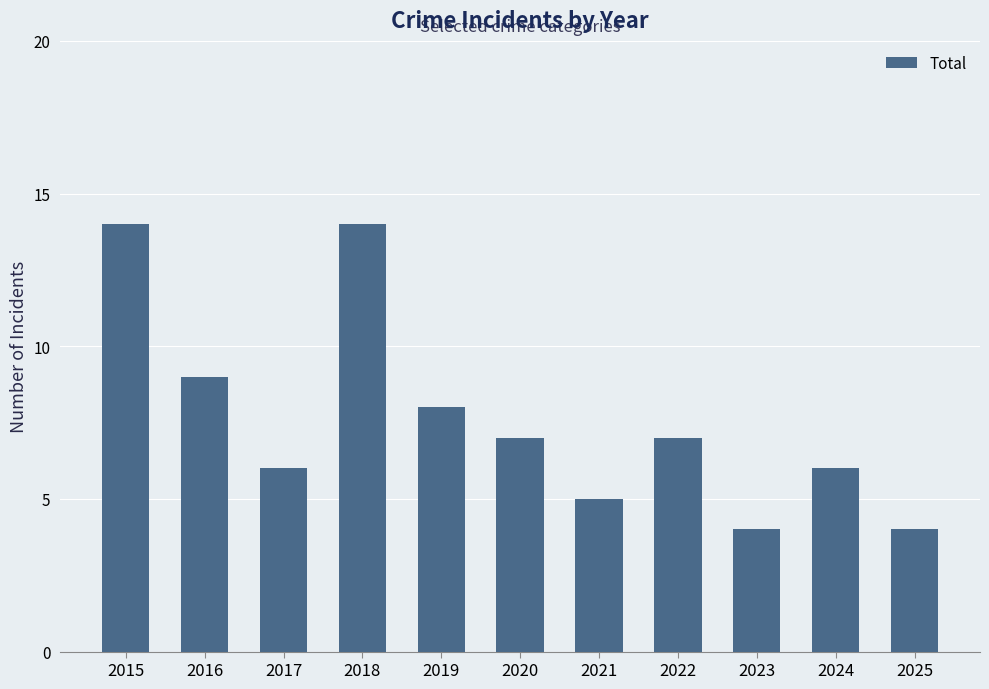

What is the difference between the second highest and second lowest values?

10